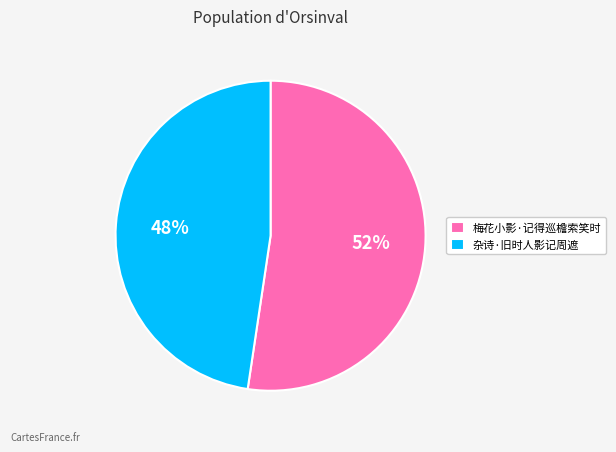

True or false: 梅花小影·记得巡檐索笑时 accounts for 61% of the total.

False